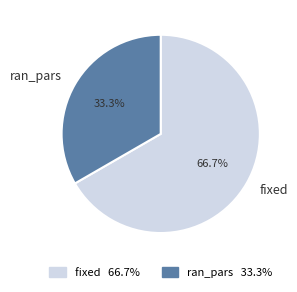

Rank the categories by value from lowest to highest.

ran_pars, fixed